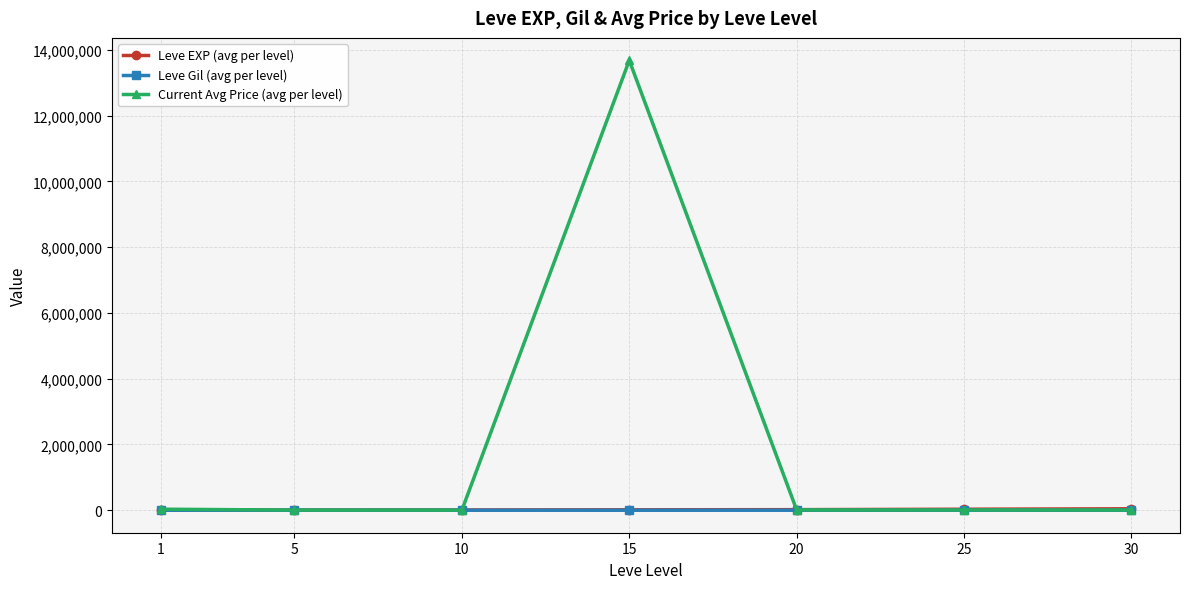

At which category is the sum across all series the highest?

15